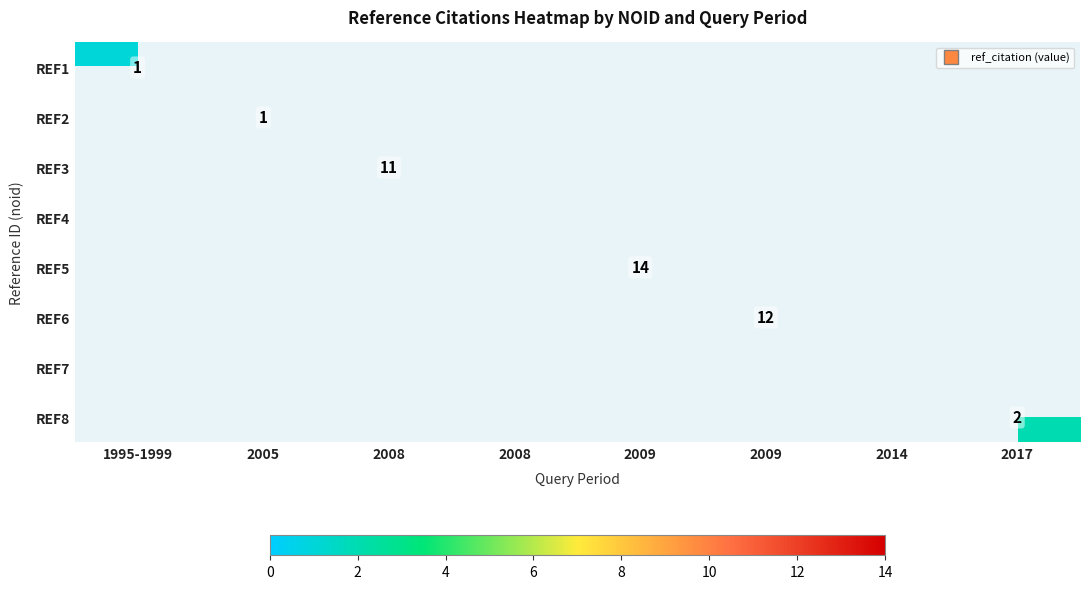

Which has a higher value, 2014 or 2008?

2008